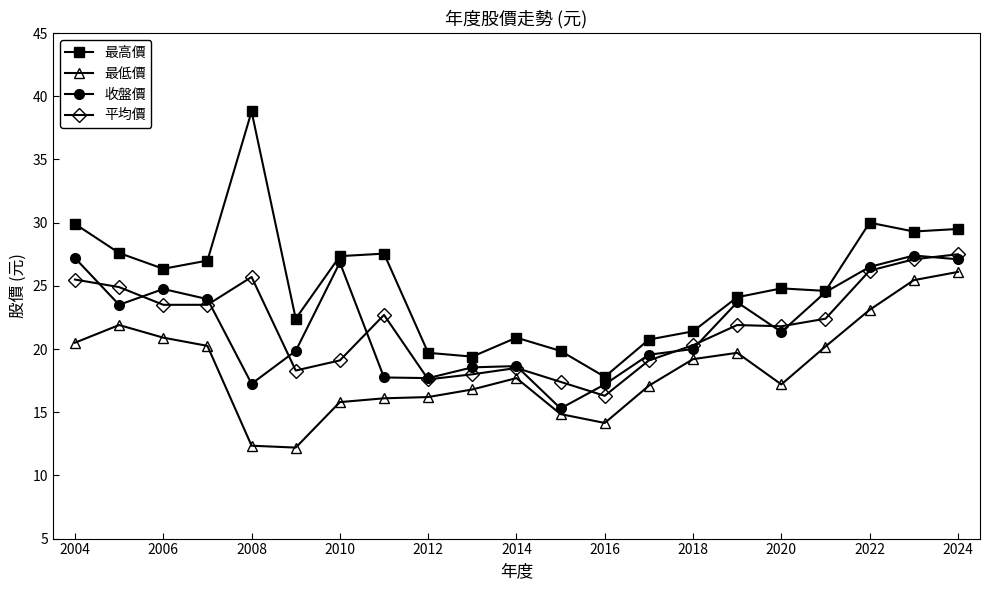

What is the sum of all 平均價 values?

457.3